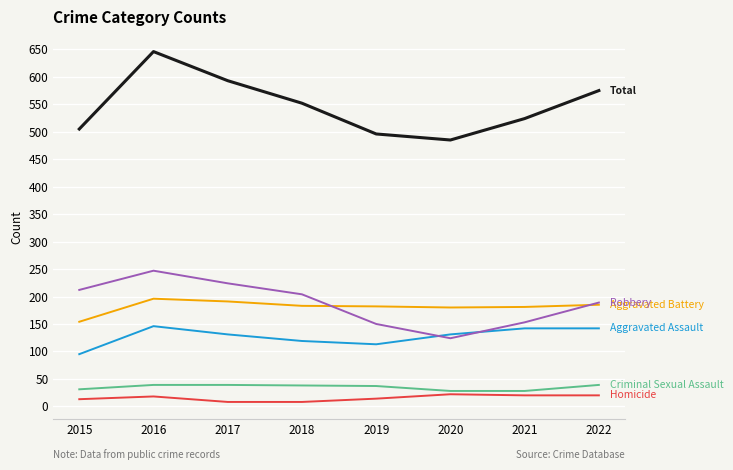

Which category has the highest value across all series?

2016